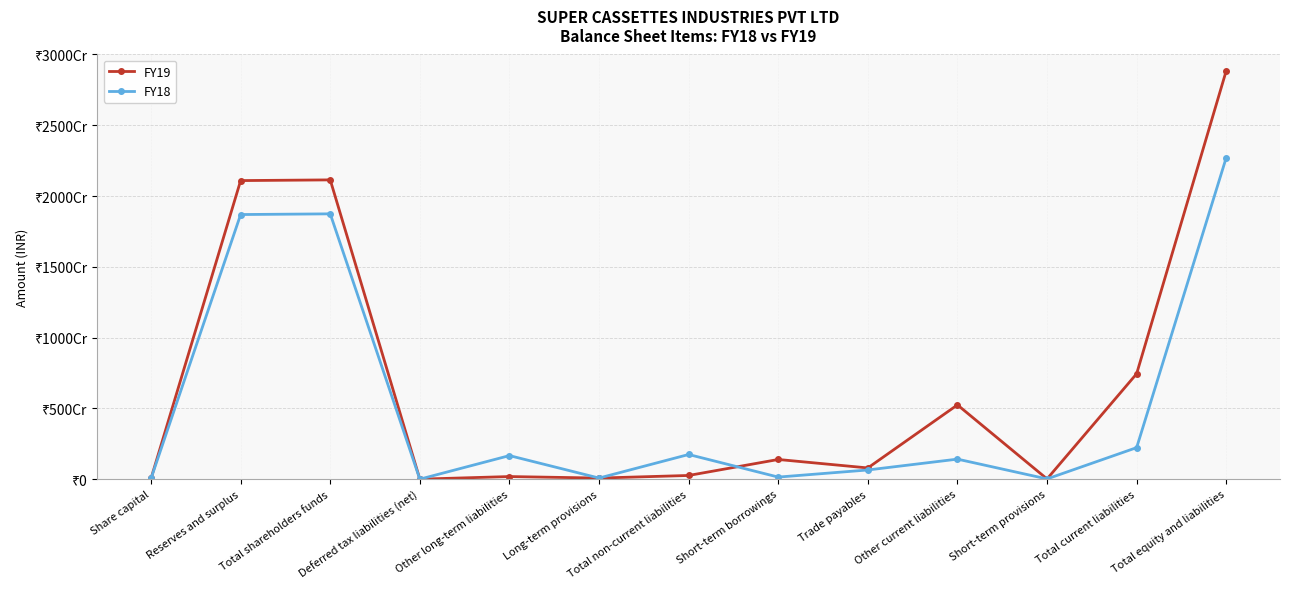

True or false: FY18 and FY19 cross at least once.

True